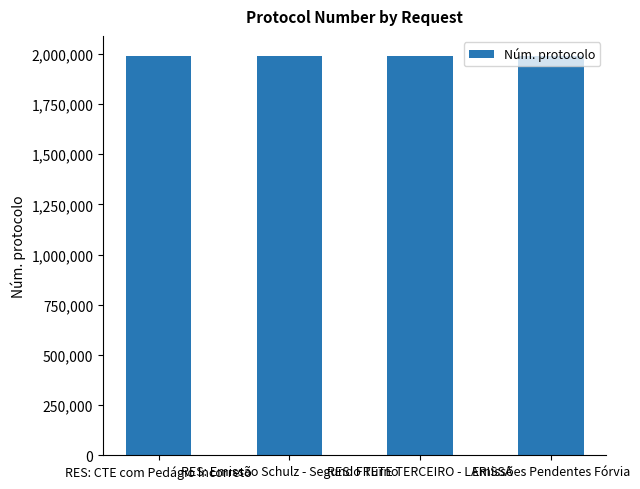

What is the smallest value displayed?

1988972